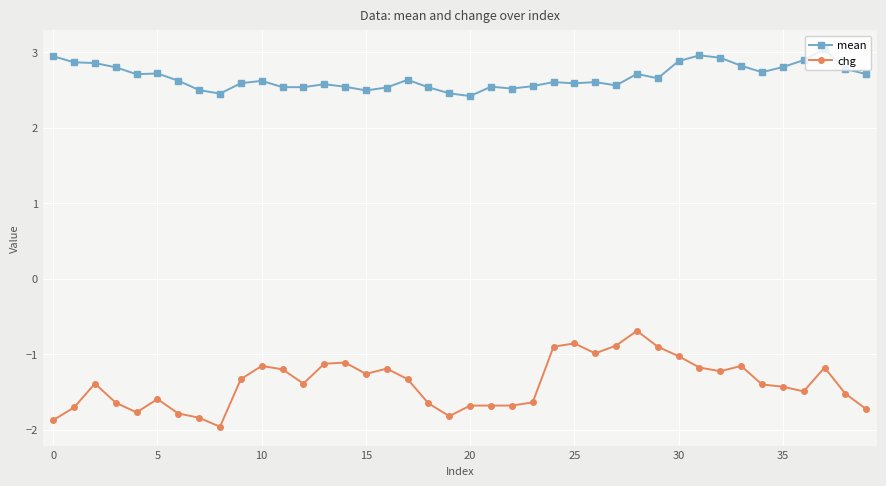

True or false: mean and chg intersect in this chart.

False